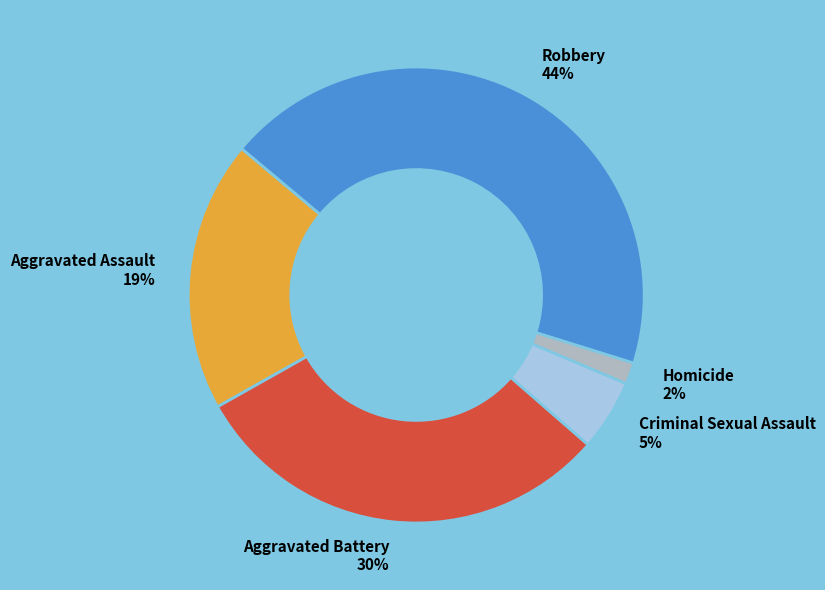

Is the sum of Aggravated Assault and Robbery greater than half?

Yes